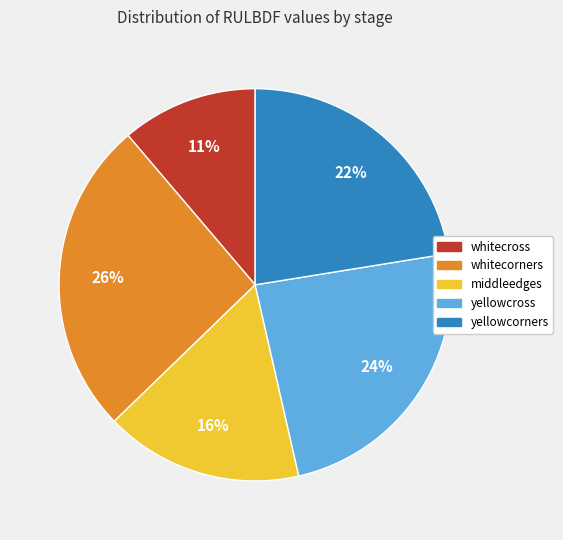

What is the ratio of the value at middleedges to the value at whitecross?

1.5